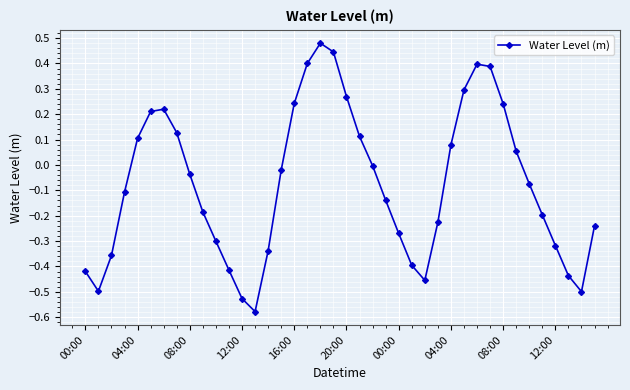

How many categories are shown in the chart?

40